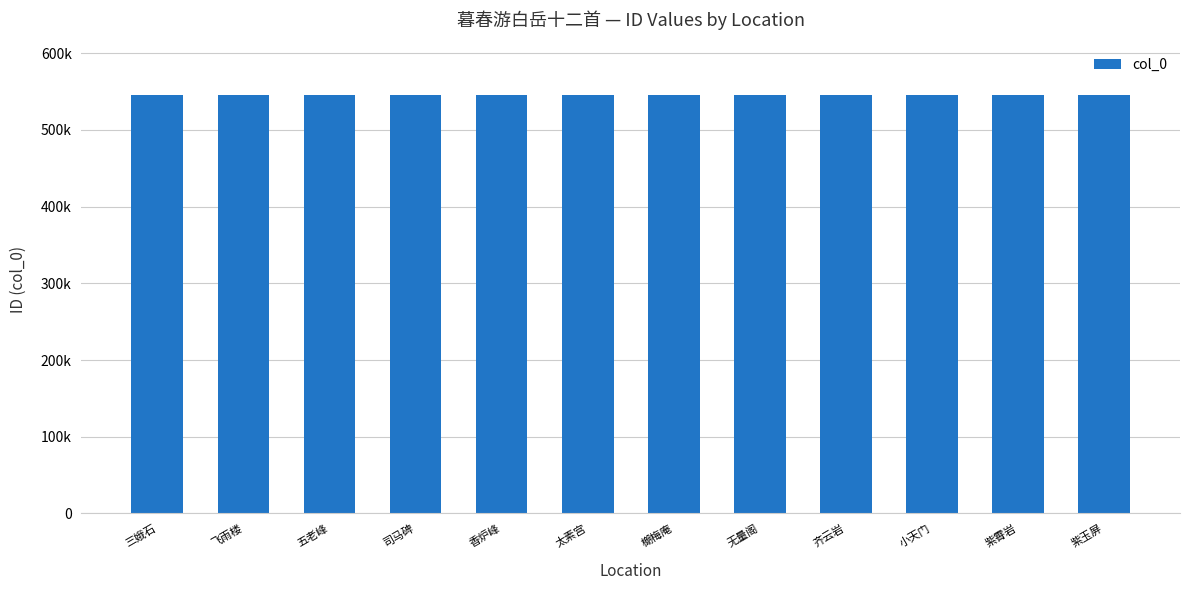

What is the label of the 2nd bar from the left?

飞雨楼